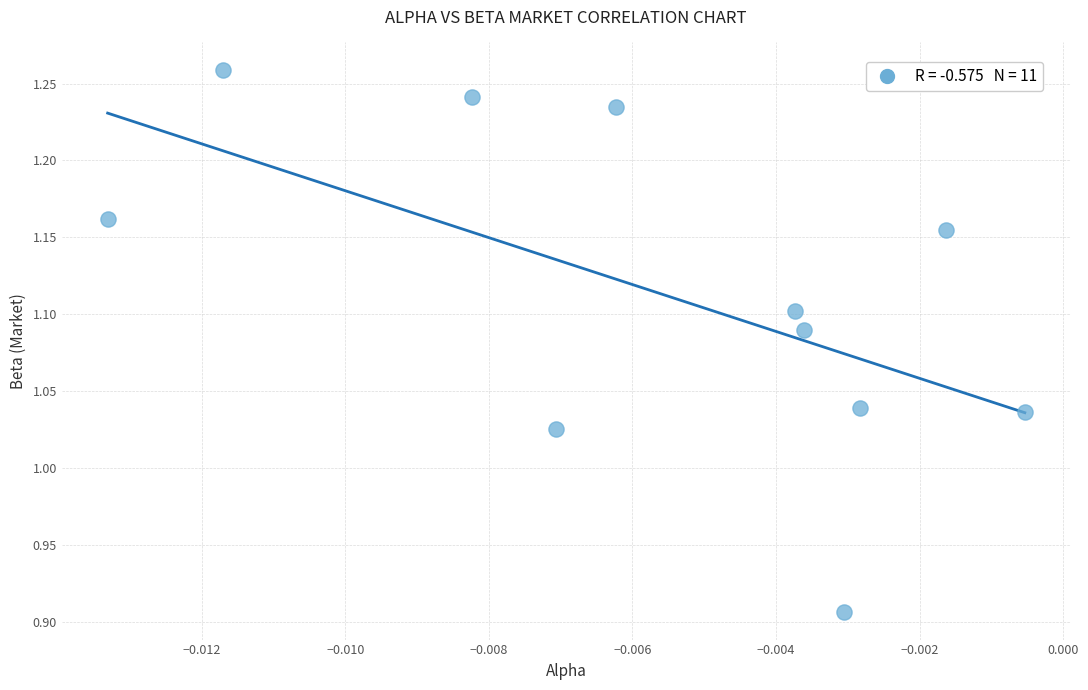

What is the range of Y values (max minus min)?

0.4